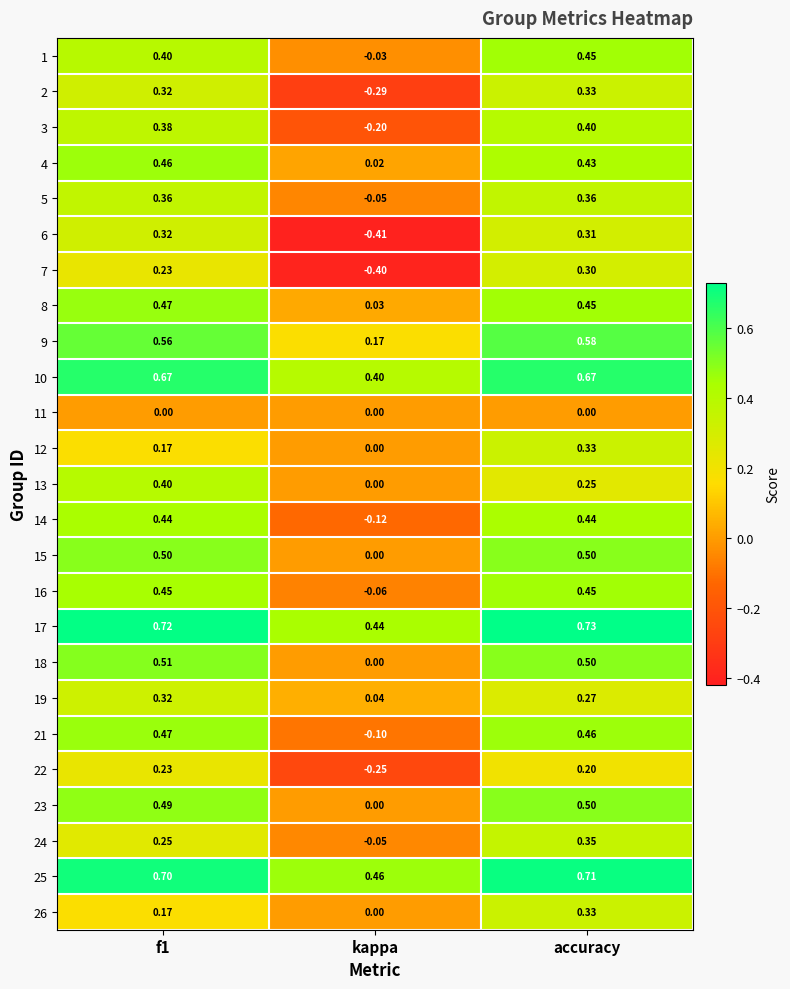

Where is 9 nearest to the value 0?

kappa